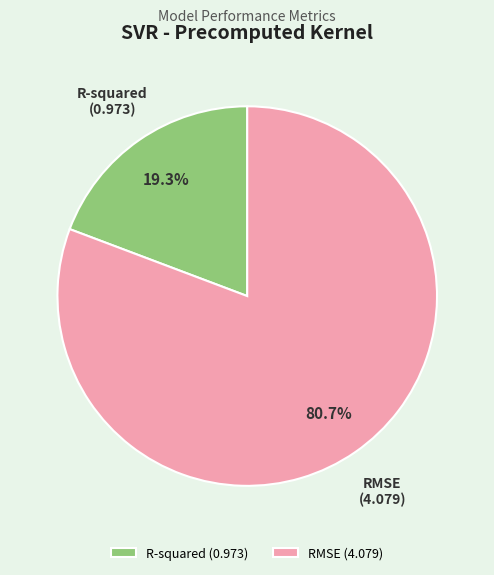

How many slices are in this pie chart?

2